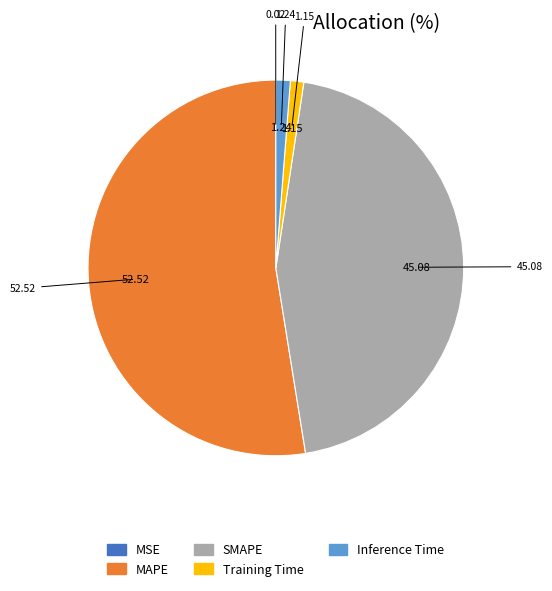

Combined, do SMAPE and Training Time account for over 50%?

No